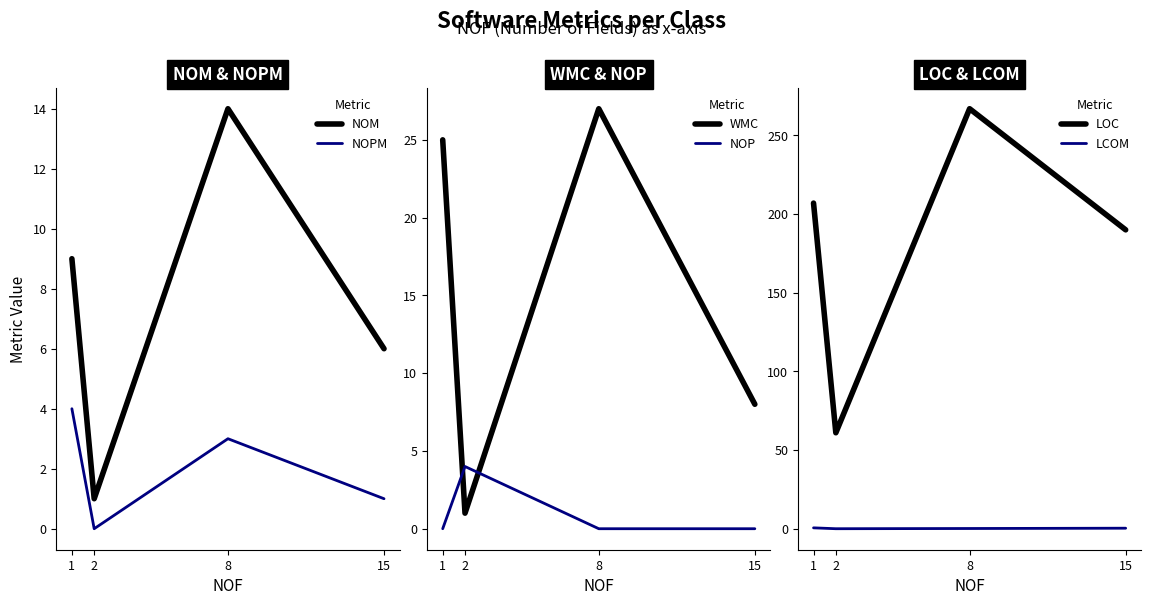

What is the average value of the WMC series?

15